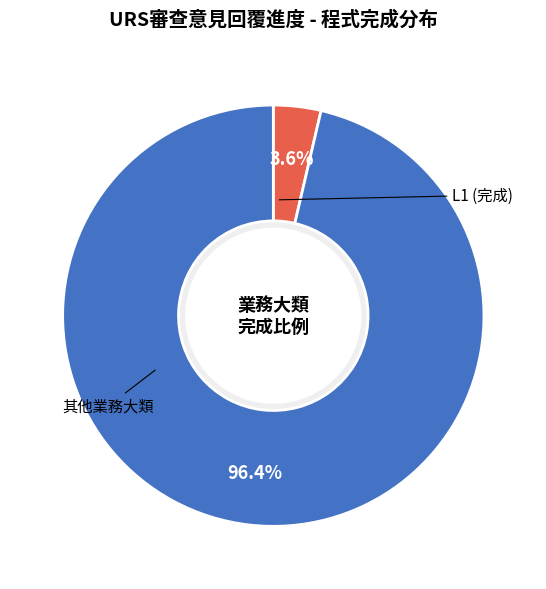

True or false: L9 accounts for 1% of the total.

False